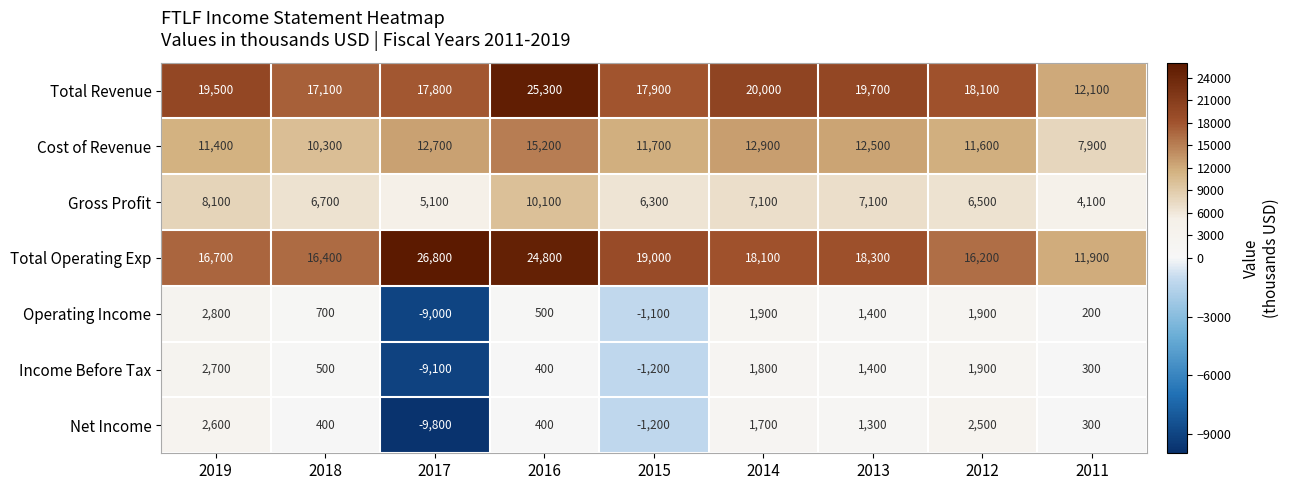

Which series has the largest total across all categories?

Total Operating Exp